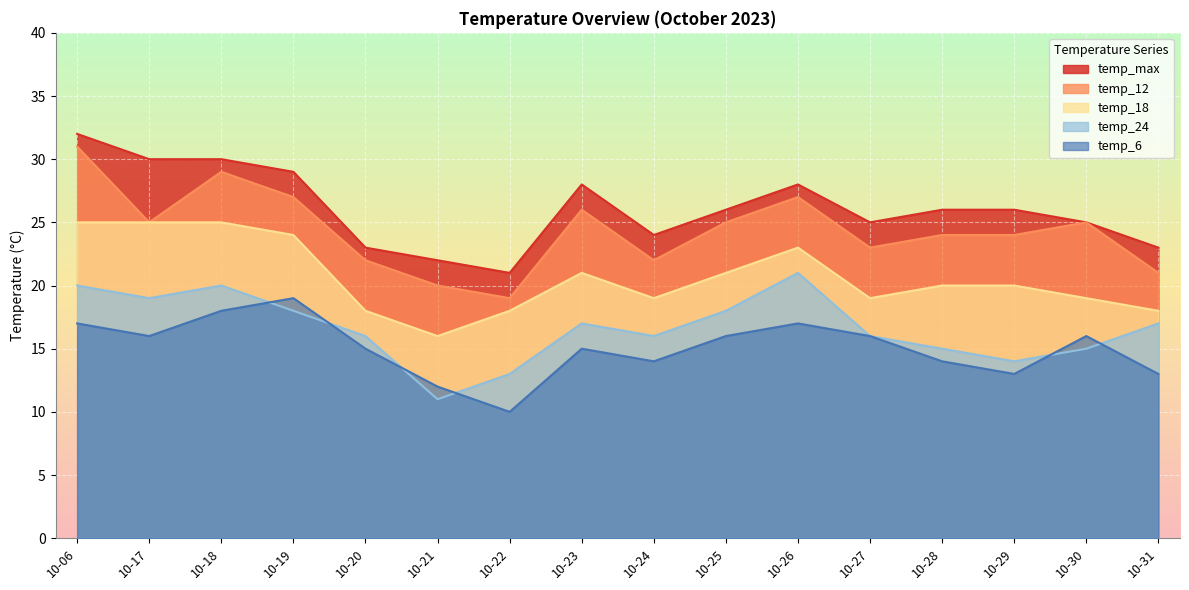

True or false: temp_max has more than 1 points higher than both neighbors.

True